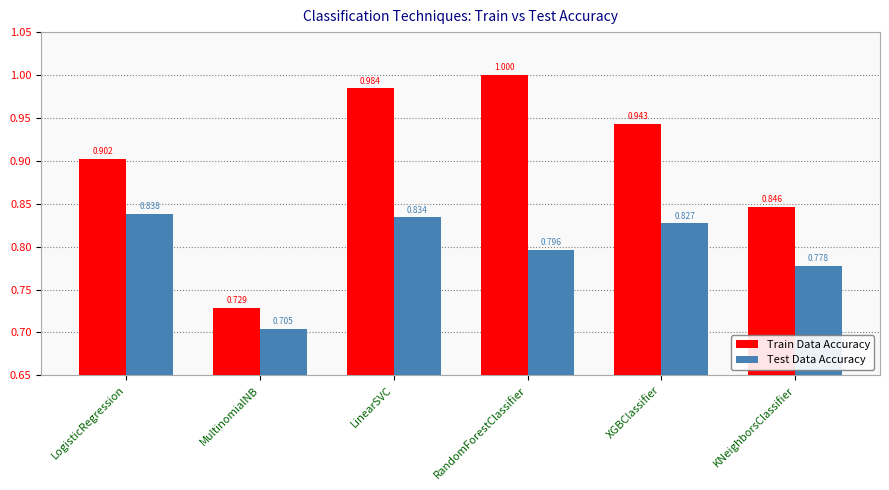

What are all the series names shown in the legend?

Train Data Accuracy, Test Data Accuracy